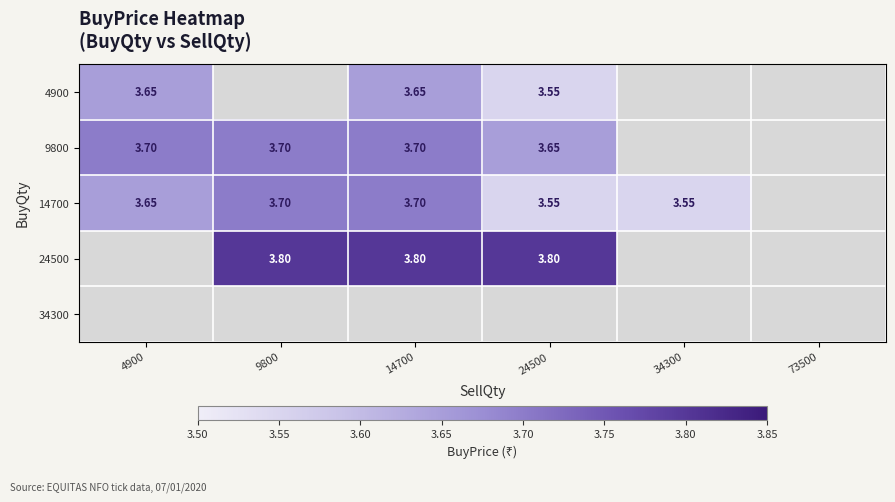

Between 4900 and 24500, which is larger?

4900